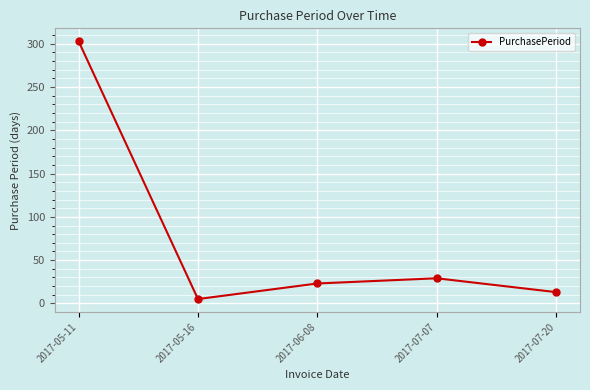

List the labels in order of value, smallest first.

2017-05-16, 2017-07-20, 2017-06-08, 2017-07-07, 2017-05-11